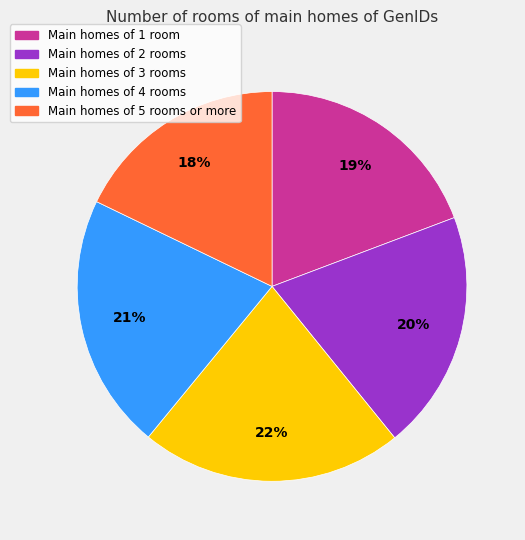

How many slices are in this pie chart?

5